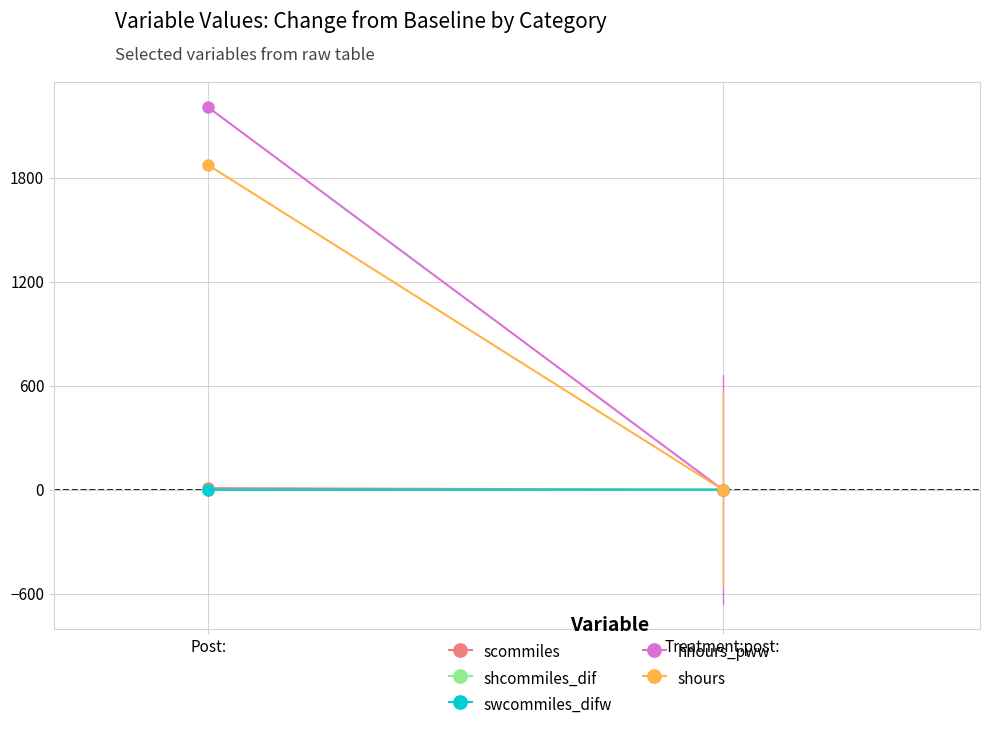

Is the value of shcommiles_dif at Post: greater than the value of scommiles at Treatment:post:?

No